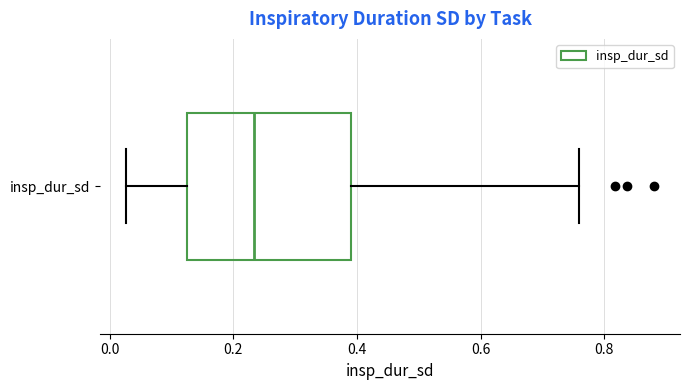

Where is the right edge of the box for insp_dur_sd on the x-axis? The values are not printed on the chart, so give them approximately, as read against the axis.

0.40